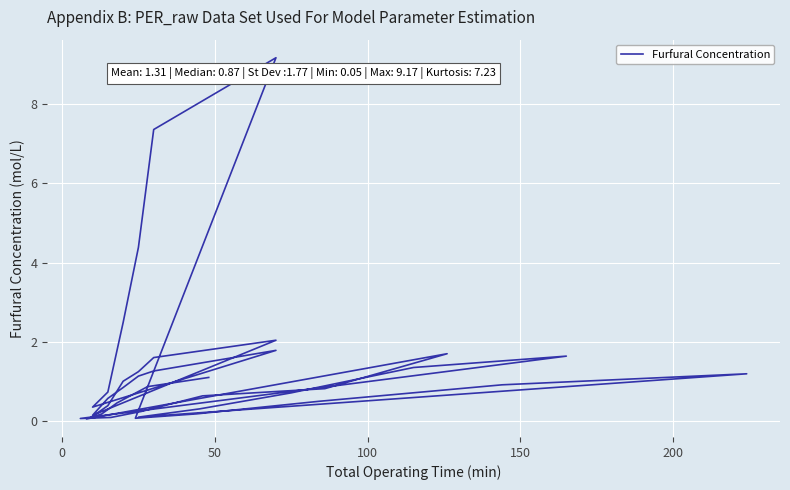

What is the average value?

1.3